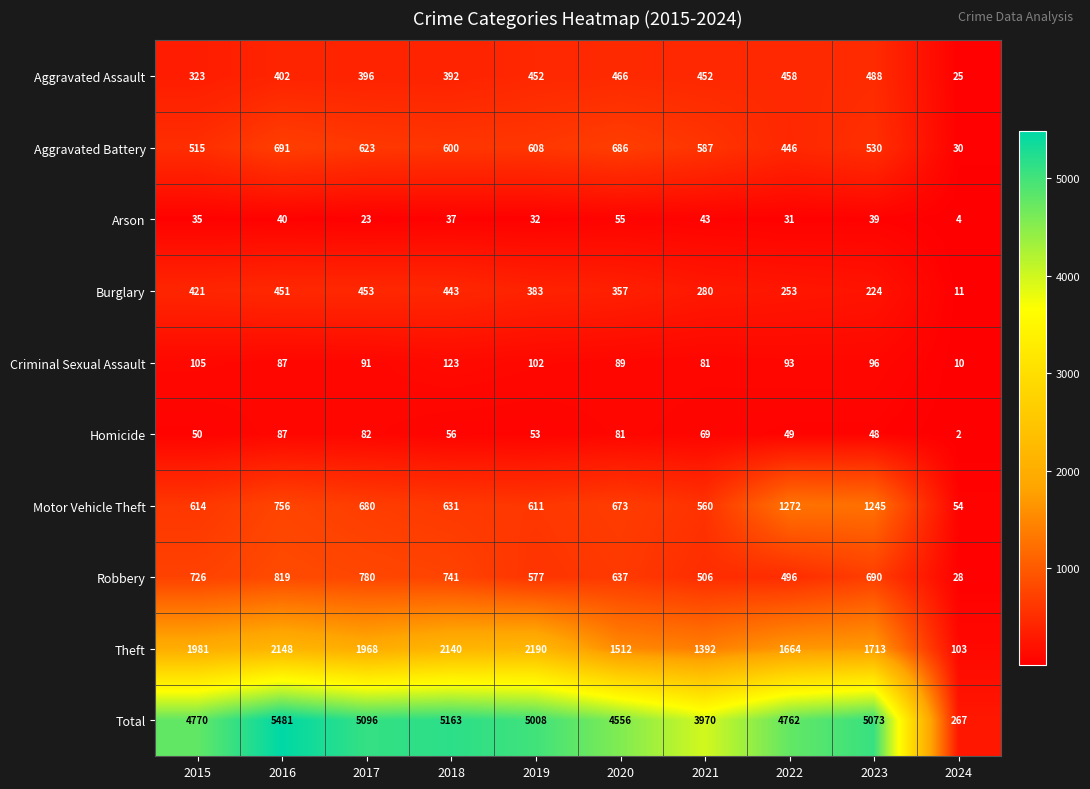

What is the spread (max minus min) of values at 2015?

4735